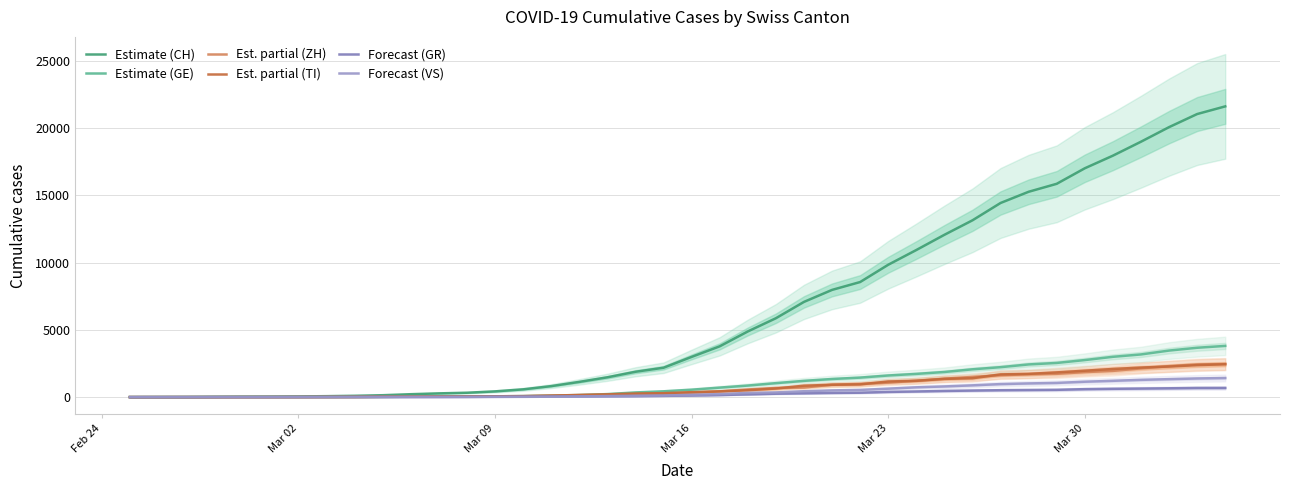

Does the chart display data point markers on the line(s)?

No